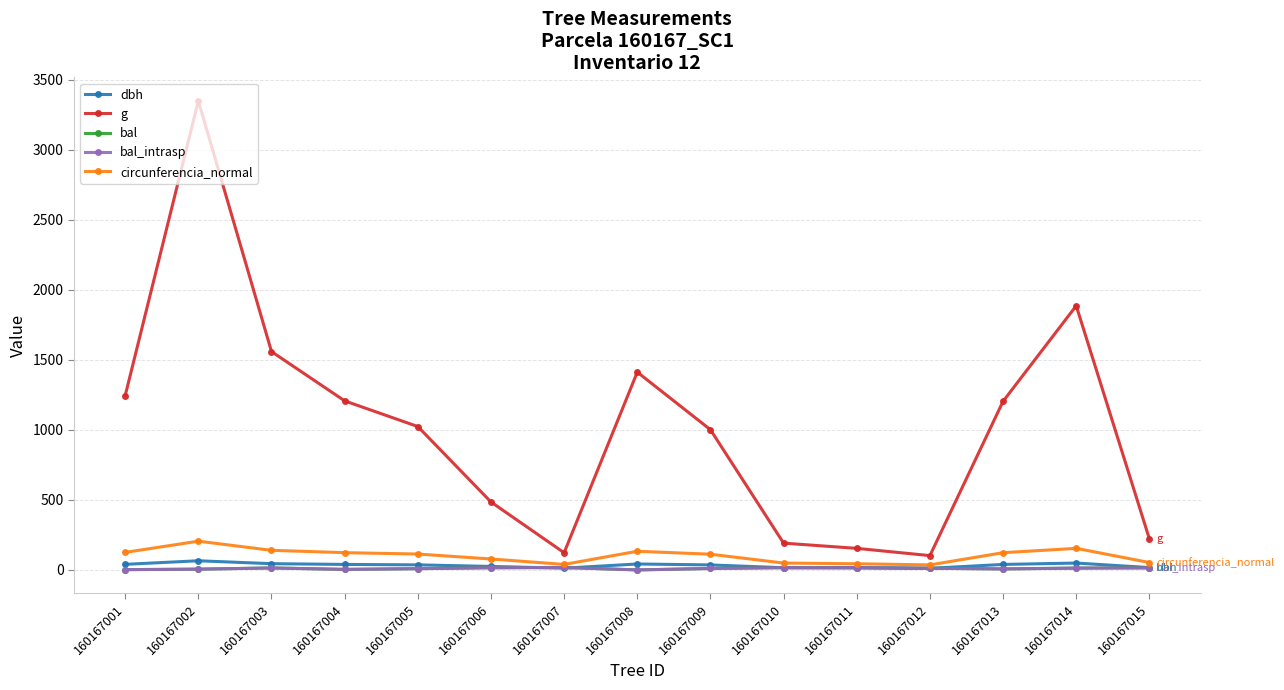

Does the chart have visible grid lines?

Yes